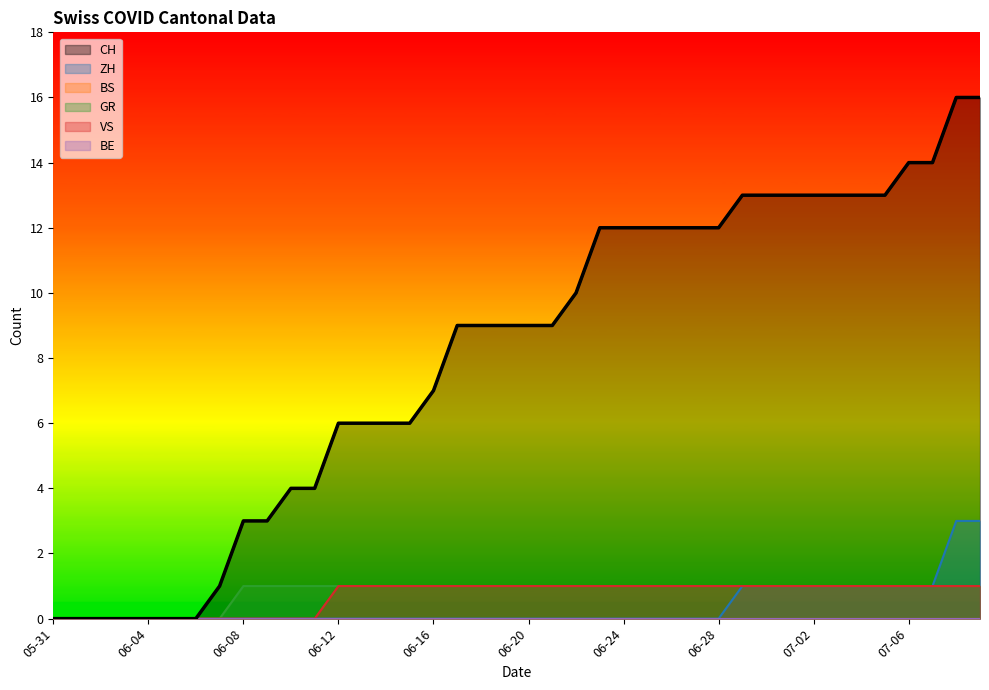

What is the difference between the maximum and minimum values in the GR series?

1